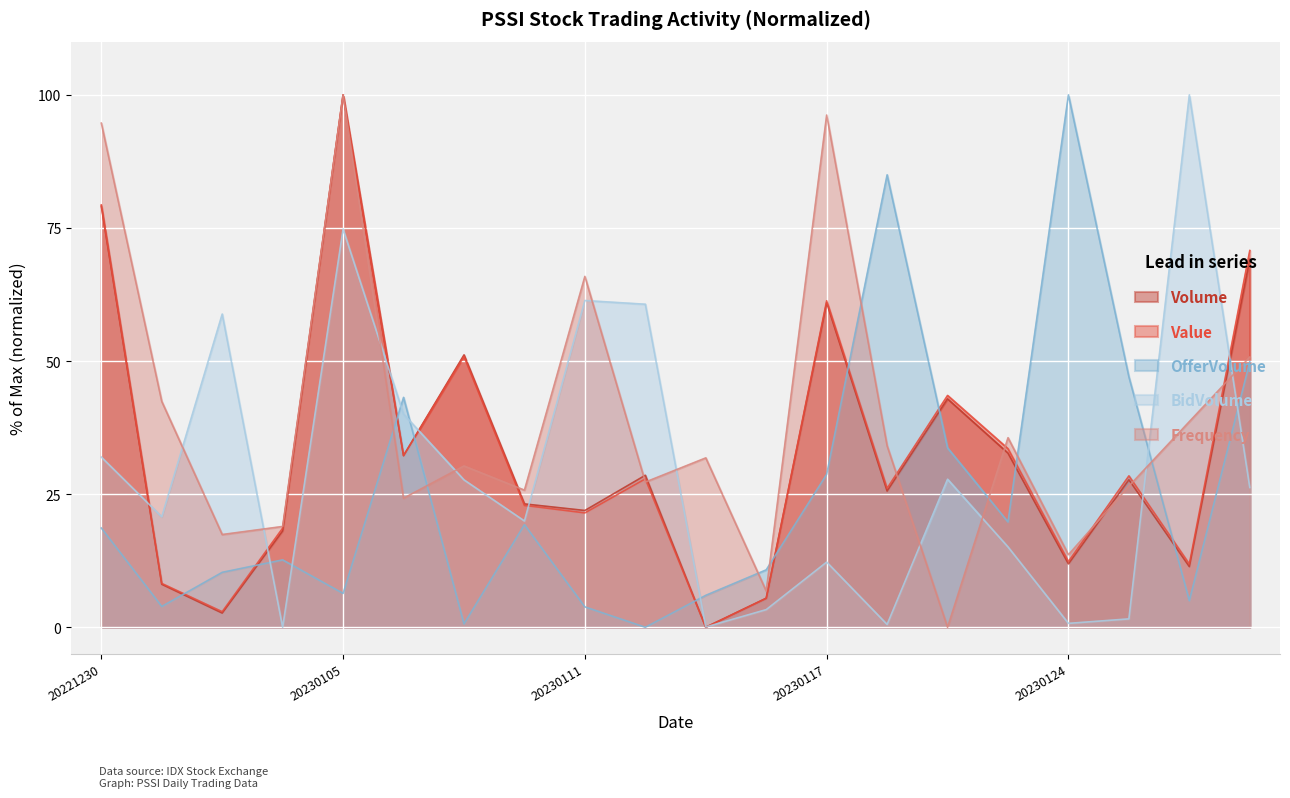

True or false: OfferVolume has more than 0 points higher than both neighbors.

True